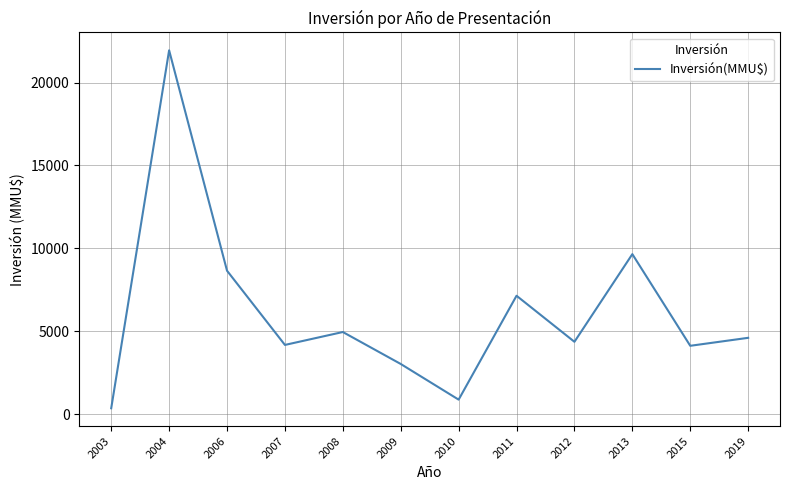

What is the average value?

6153